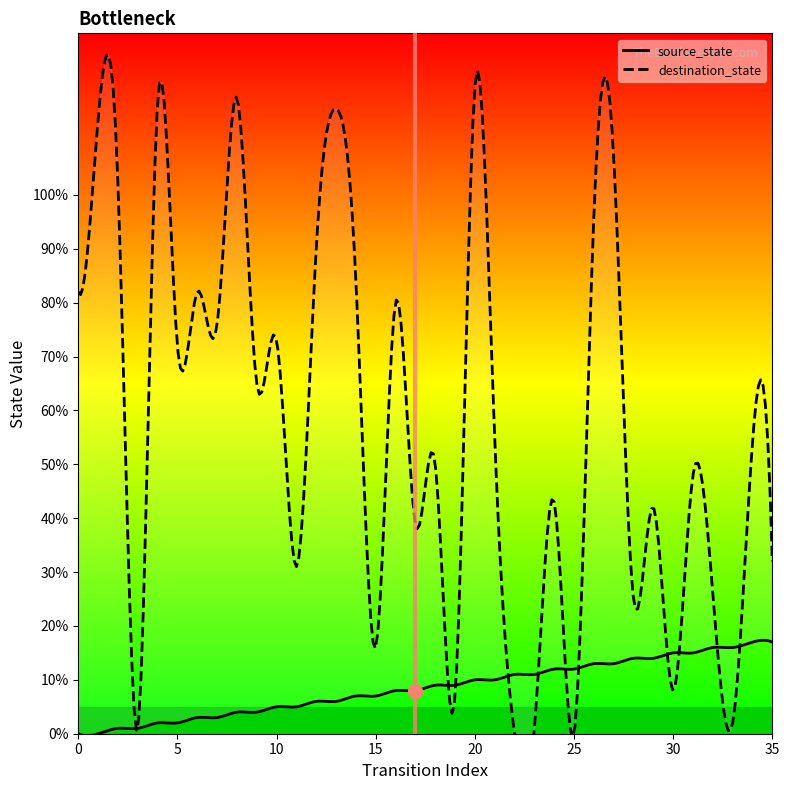

What is the sum of the destination_state values at 32 and 34?

80